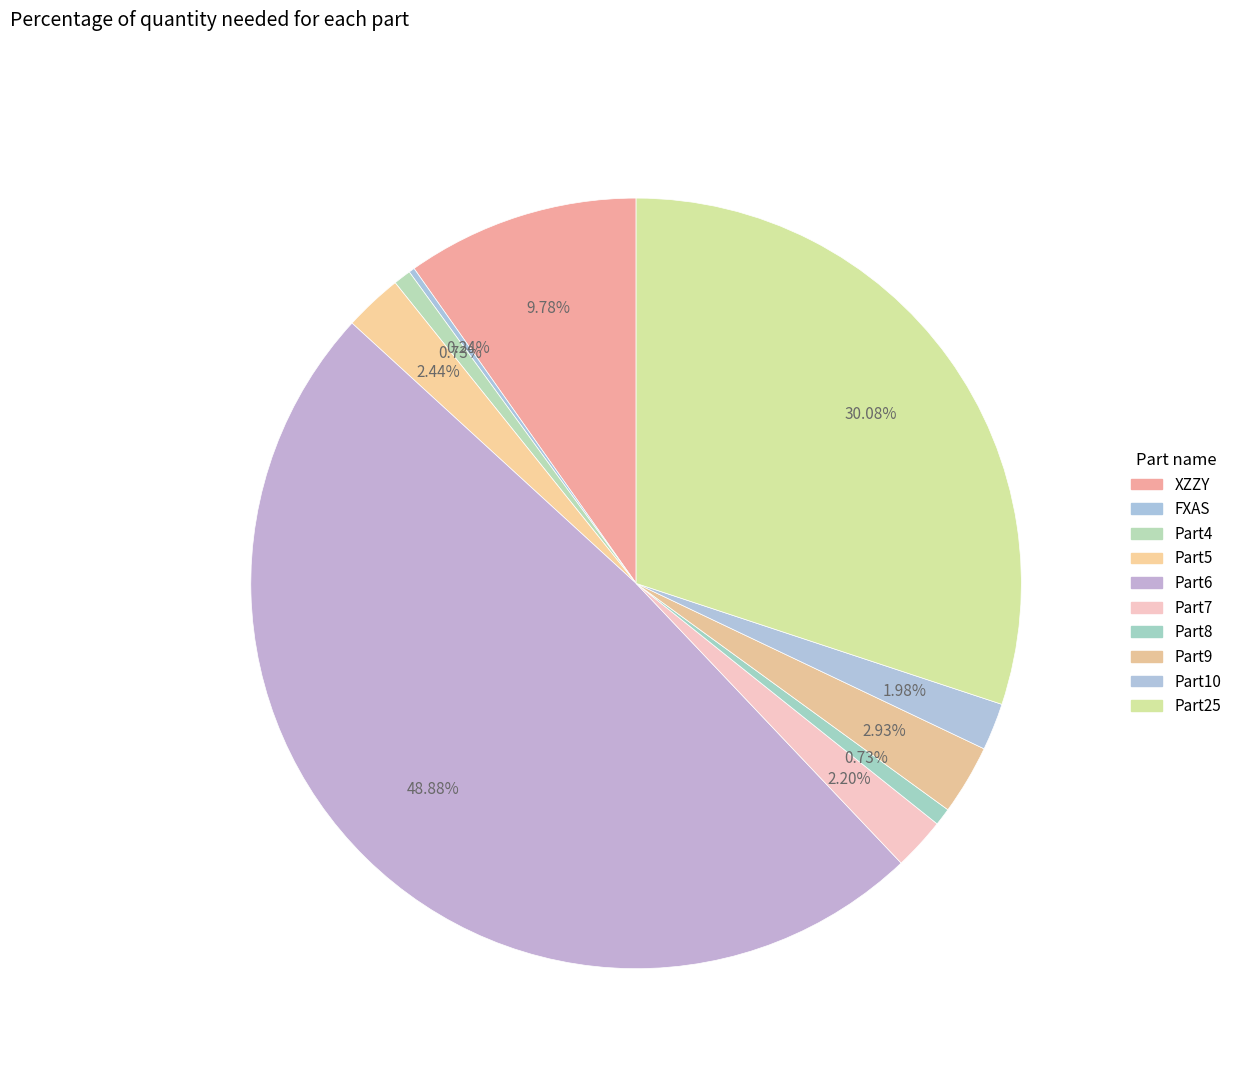

What is the ratio of the value at Part5 to the value at Part7?

1.1